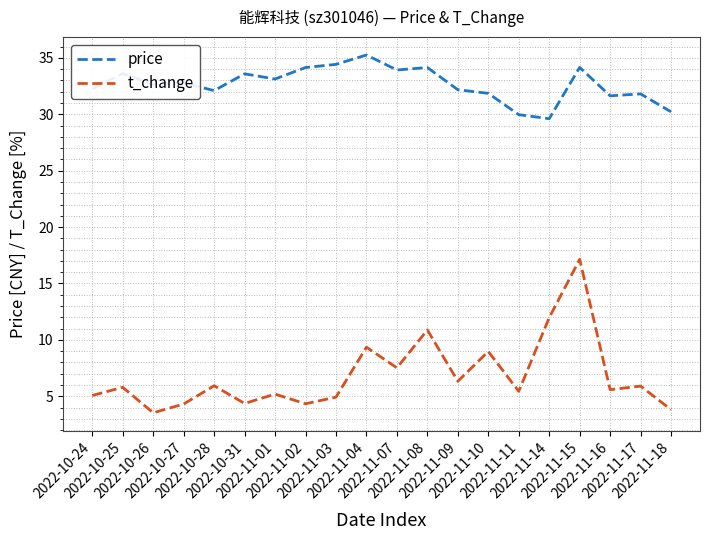

Is it true that price equals 52.6 at 2022-11-02?

False